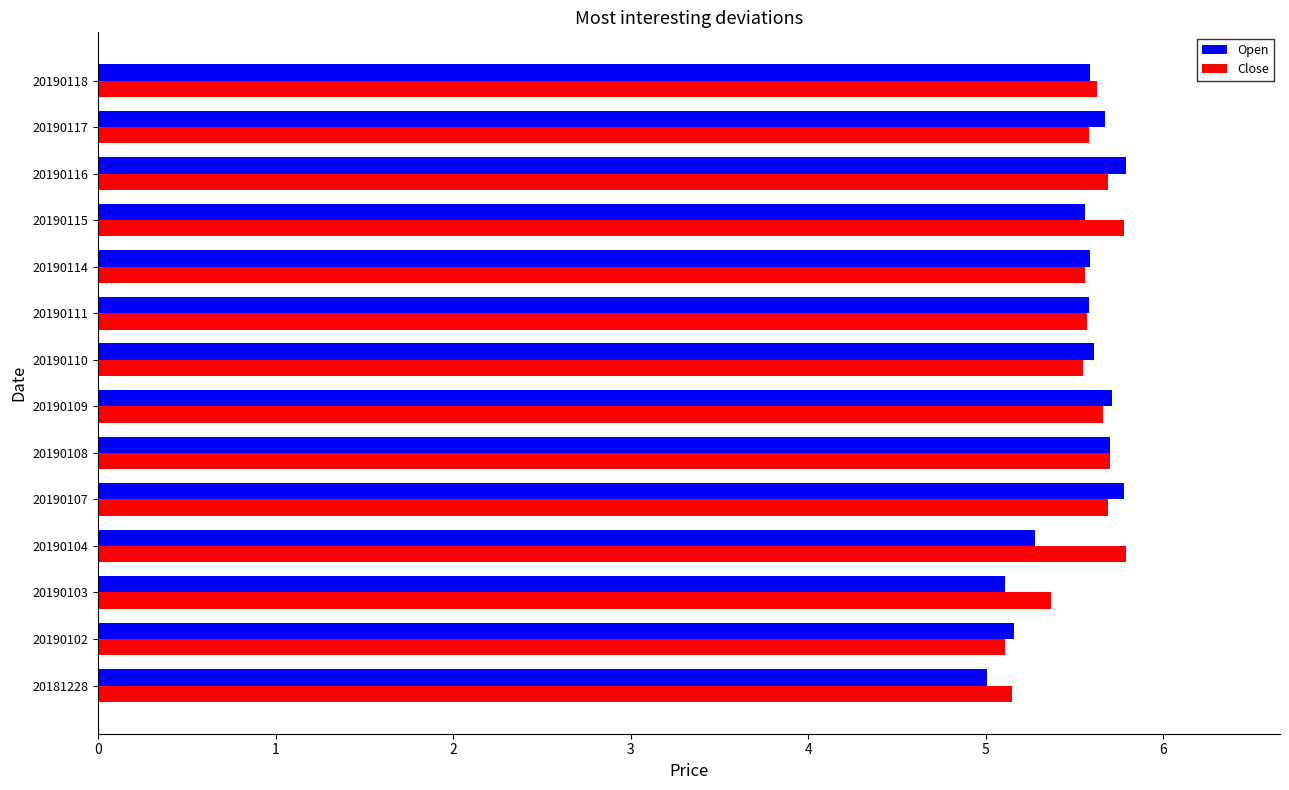

The value of Open at 20181228 is 7.2. True or false?

False